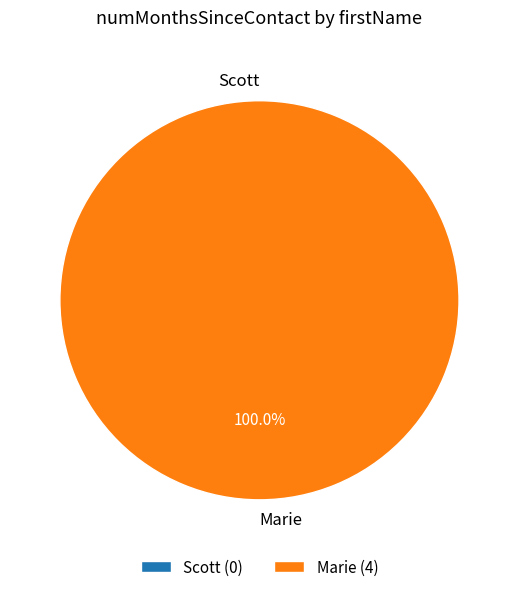

To the nearest percent, what is the combined percentage of Scott and Marie?

100%